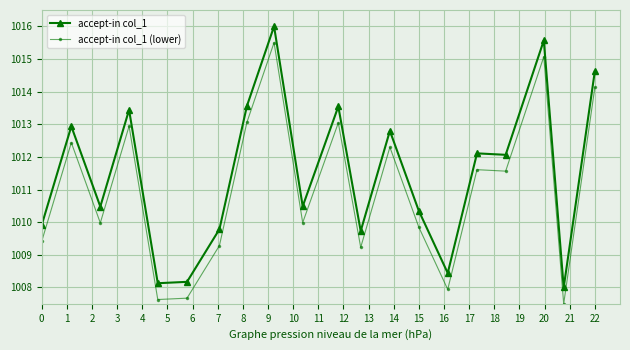

What is the lowest value of the accept-in col_1 series?

1008.0